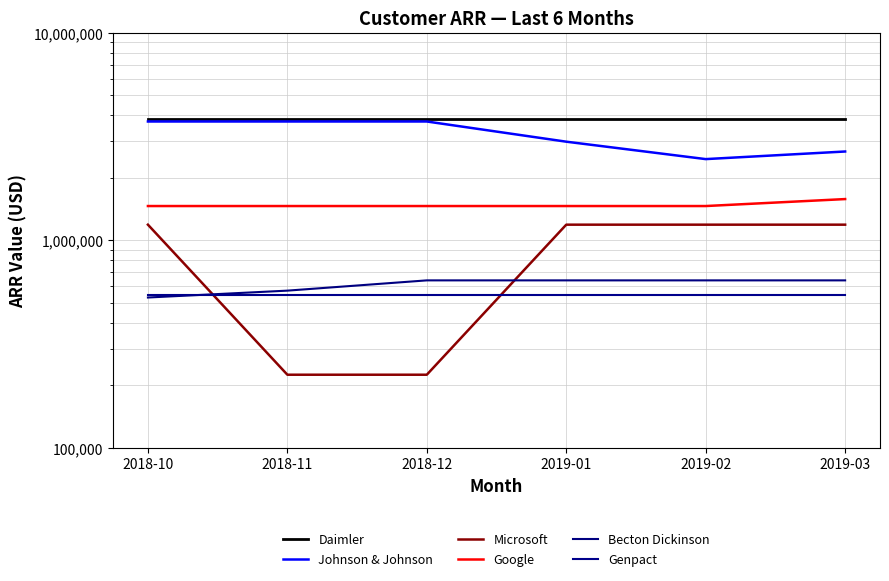

Reading left to right, what are all the values shown in this chart?

Daimler: 3834760.4	3834760.4	3834760.4	3834760.4	3834760.4	3834760.4
Johnson & Johnson: 3736988.6	3736988.6	3736988.6	2986988.6	2461988.6	2678655.2
Microsoft: 1189285.7	225000.0	225000.0	1189285.7	1189285.7	1189285.7
Google: 1462494.5	1462494.5	1462494.5	1462494.5	1462494.5	1580000.0
Becton Dickinson: 530001.0	572001.0	641001.0	641001.0	641001.0	641001.0
Genpact: 545999.9	545999.9	545999.9	545999.9	545999.9	545999.9